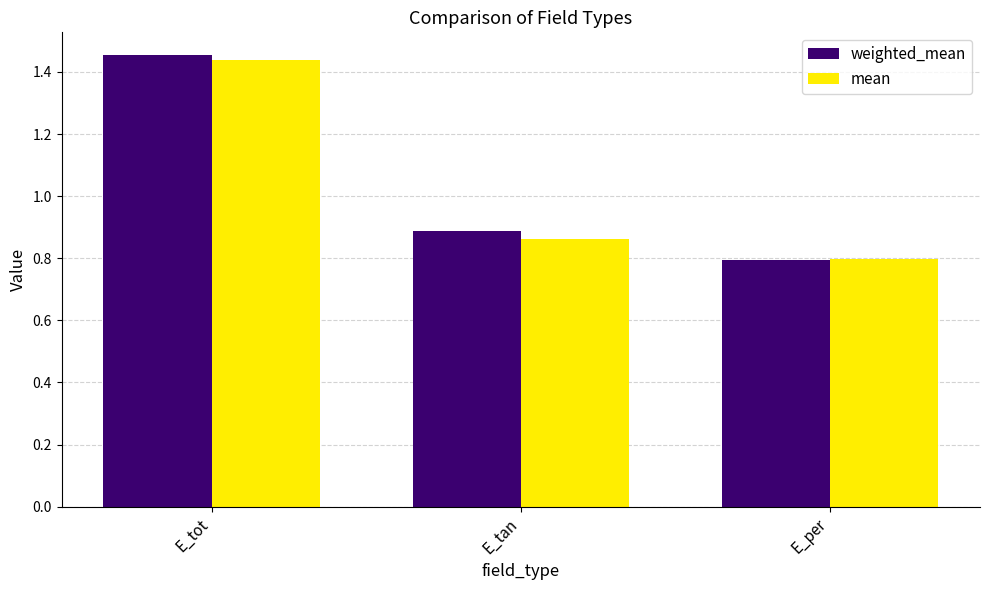

What is the label of the 1st bar from the left?

E_tot